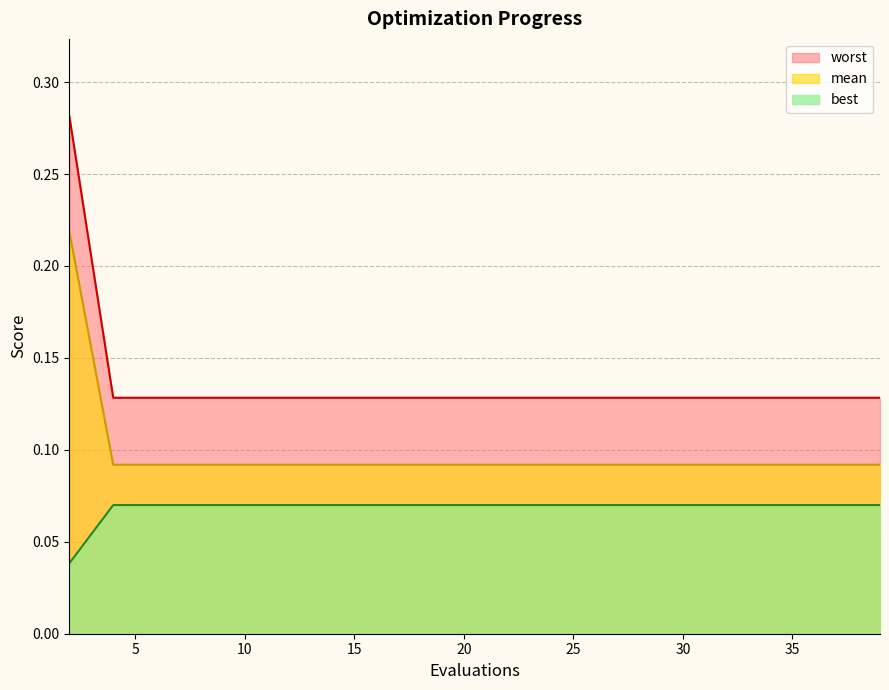

Rank the series by their maximum value, from highest to lowest.

worst, mean, best